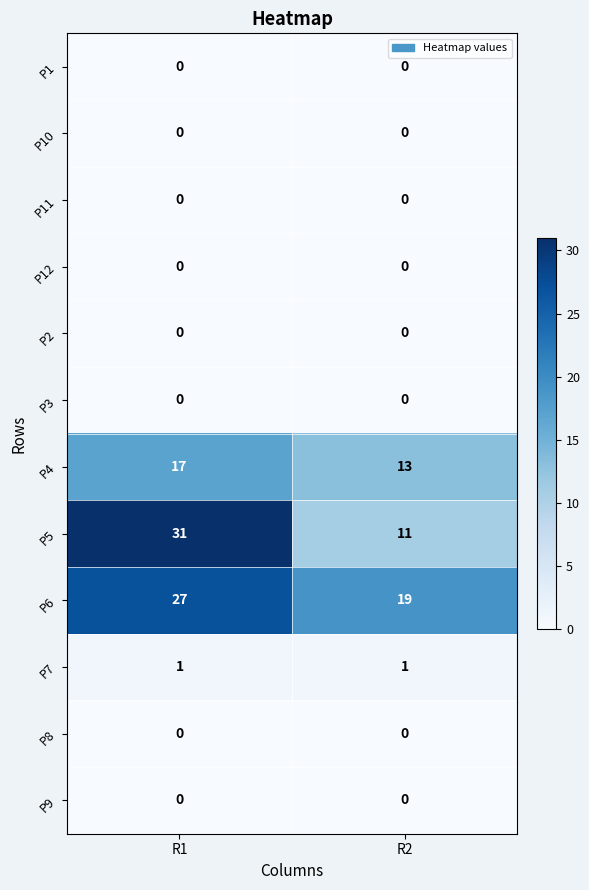

At how many categories does at least one series exceed 3?

2